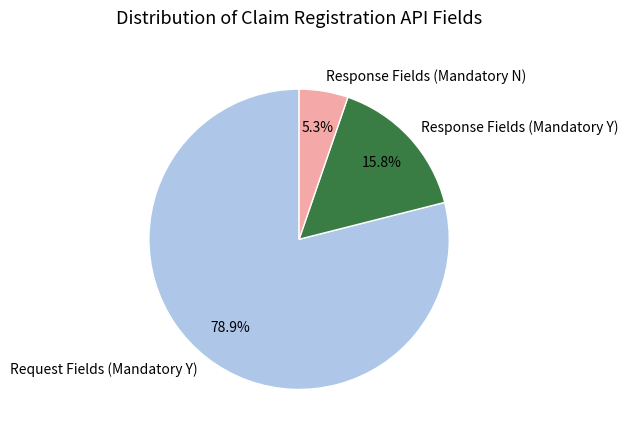

How many segments does this pie chart have?

3